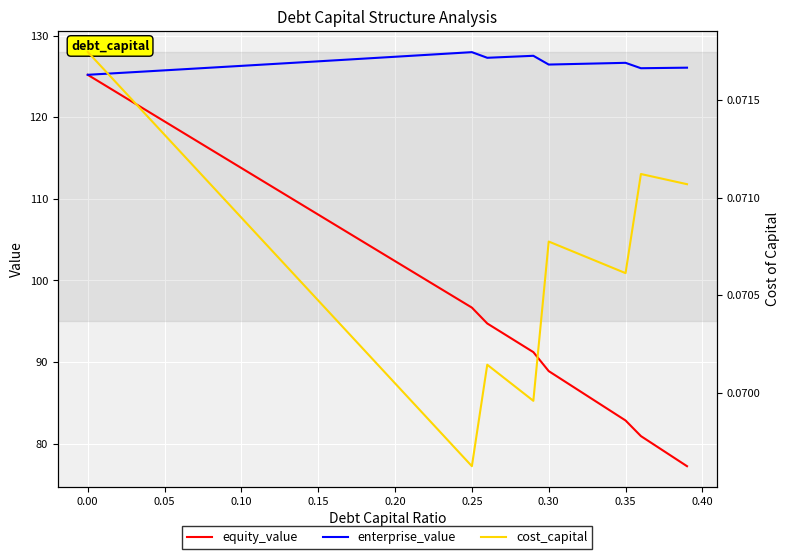

What is the lowest value of the enterprise_value series?

125.2